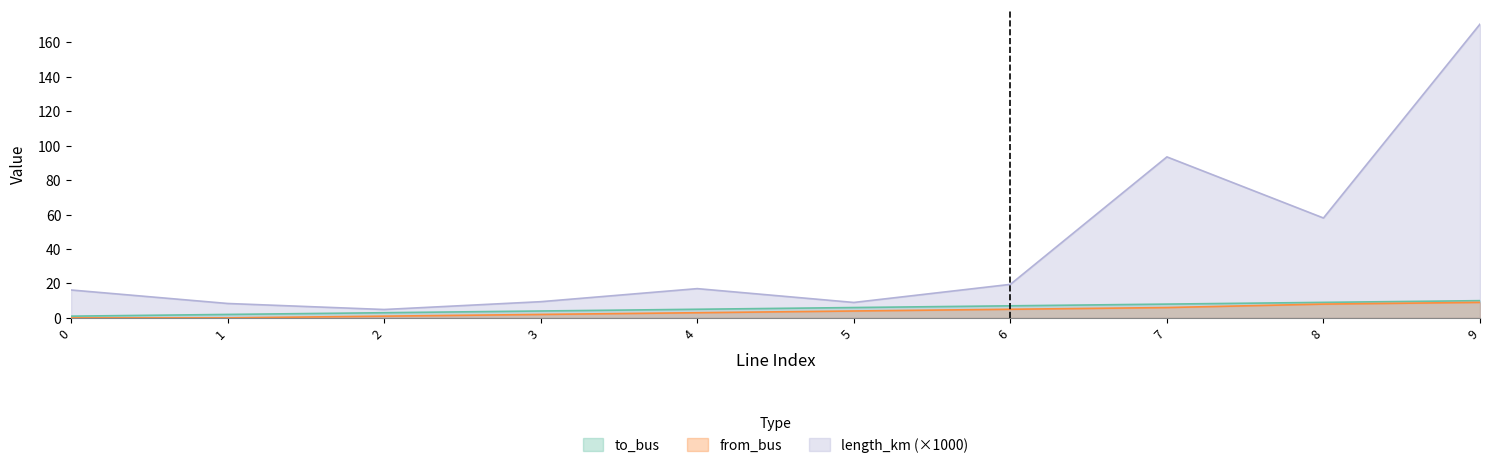

What is the sum of all to_bus values?

55.0